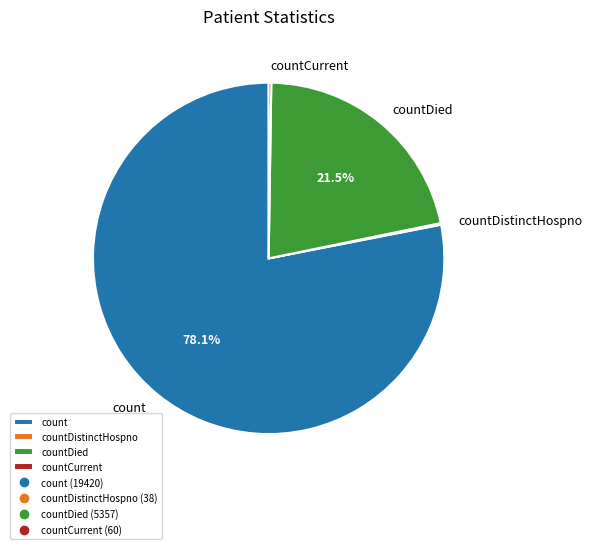

Which slice represents more than half of the pie?

count